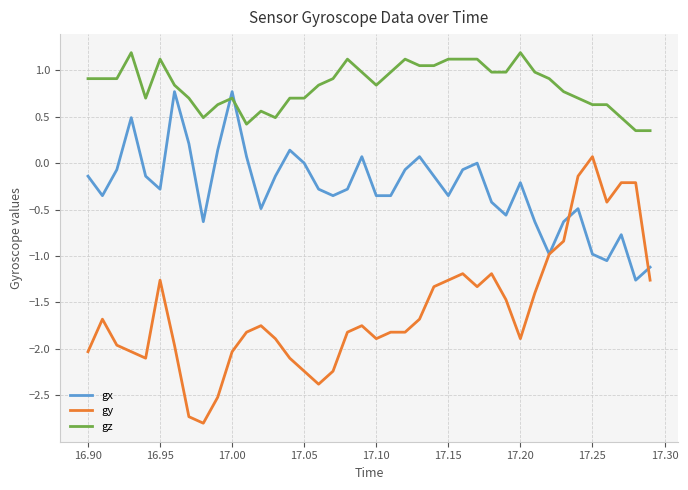

Which series has the widest spread of values?

gy